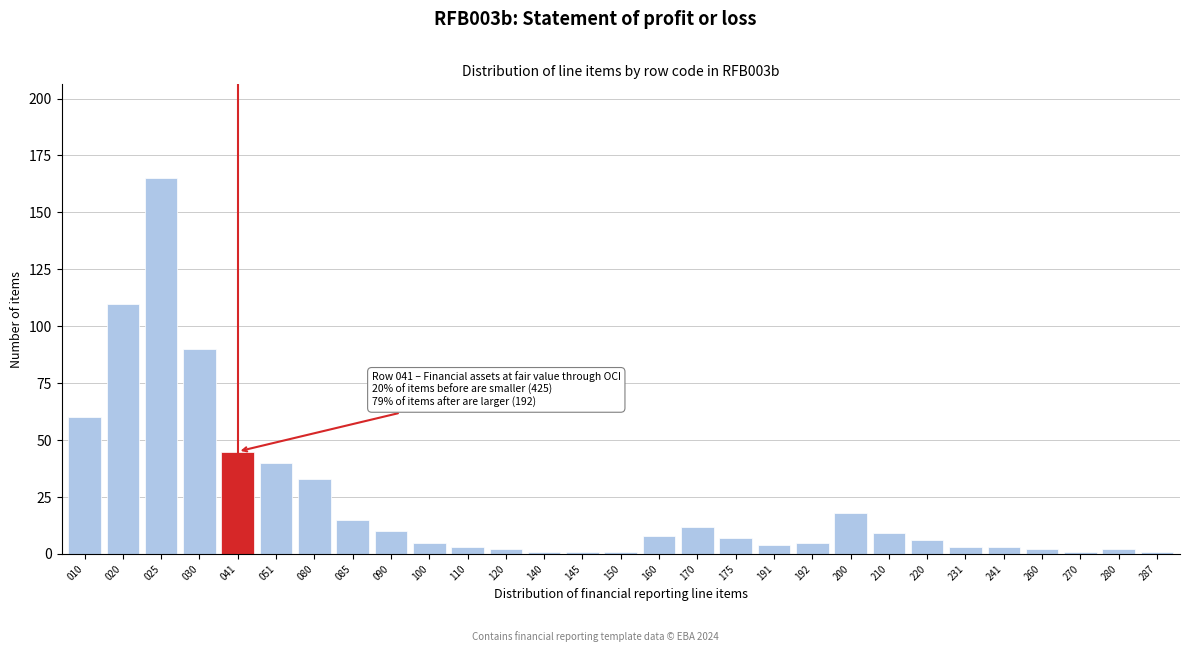

Reading right to left, transcribe all the data shown in this chart.

287=1	280=2	270=1	260=2	241=3	231=3	220=6	210=9	200=18	192=5	191=4	175=7	170=12	160=8	150=1	145=1	140=1	120=2	110=3	100=5	090=10	085=15	080=33	051=40	041=45	030=90	025=165	020=110	010=60